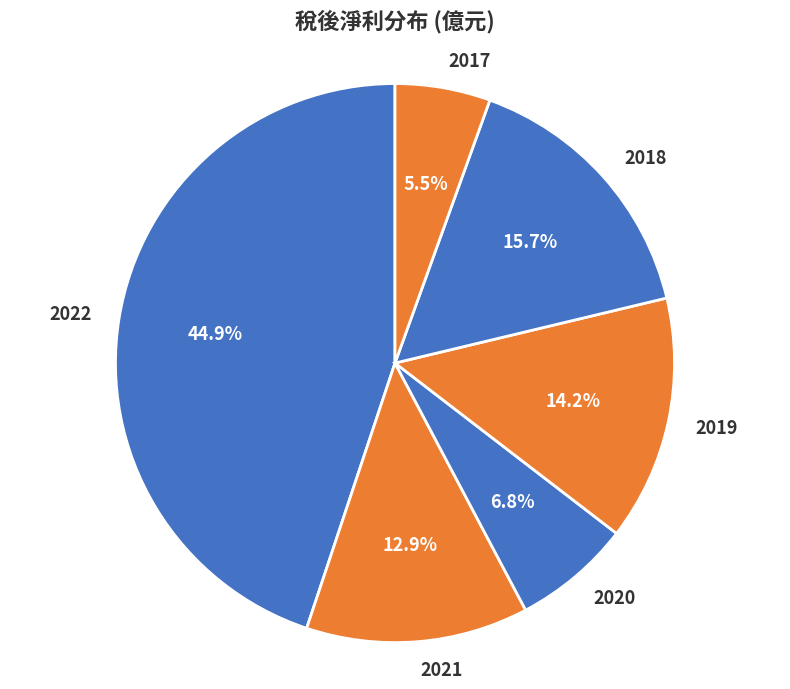

Does any single category account for the majority?

No